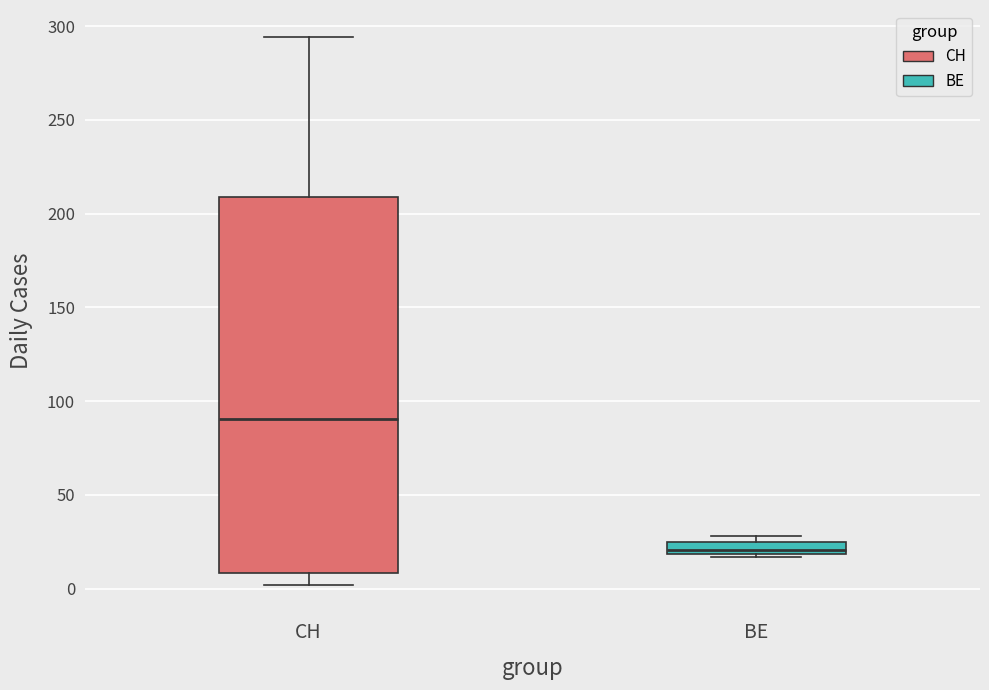

Which box has the lowest median line?

BE